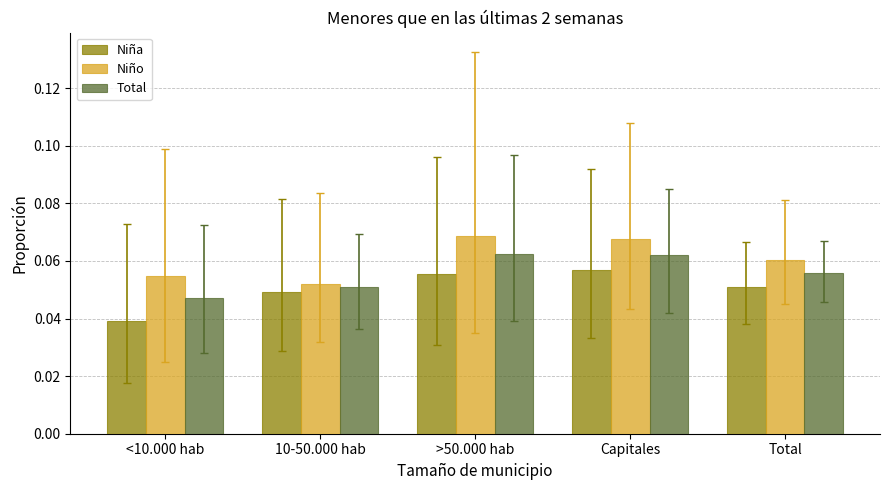

The value of Niño at Capitales is 0.0. True or false?

False